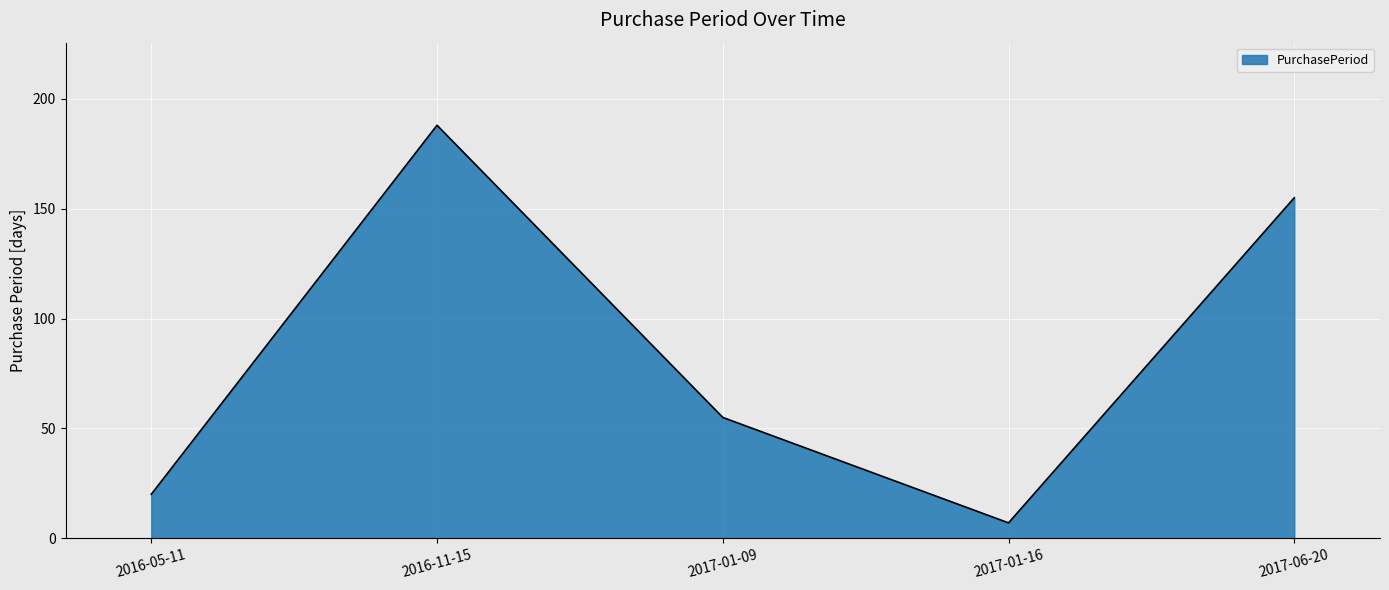

Rank the categories by value from highest to lowest.

2016-11-15, 2017-06-20, 2017-01-09, 2016-05-11, 2017-01-16